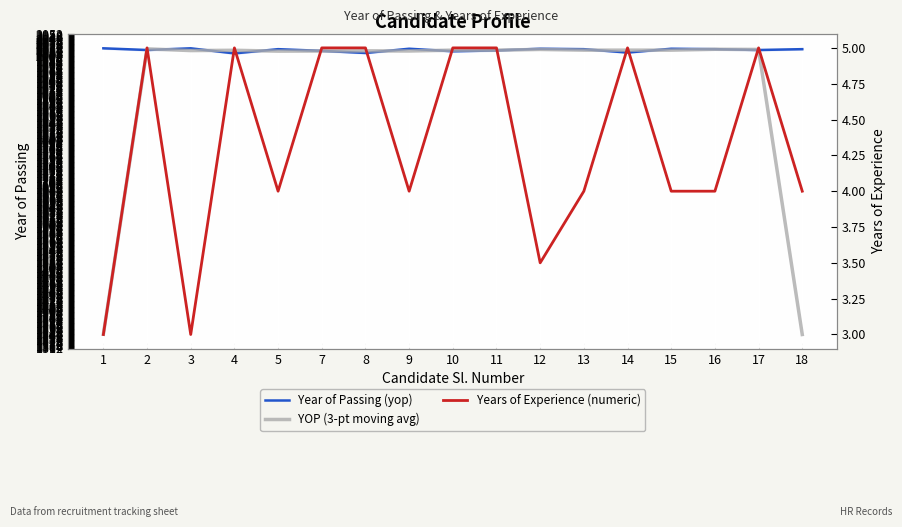

What is the difference between the maximum and minimum values in the Years of Experience (numeric) series?

2.0